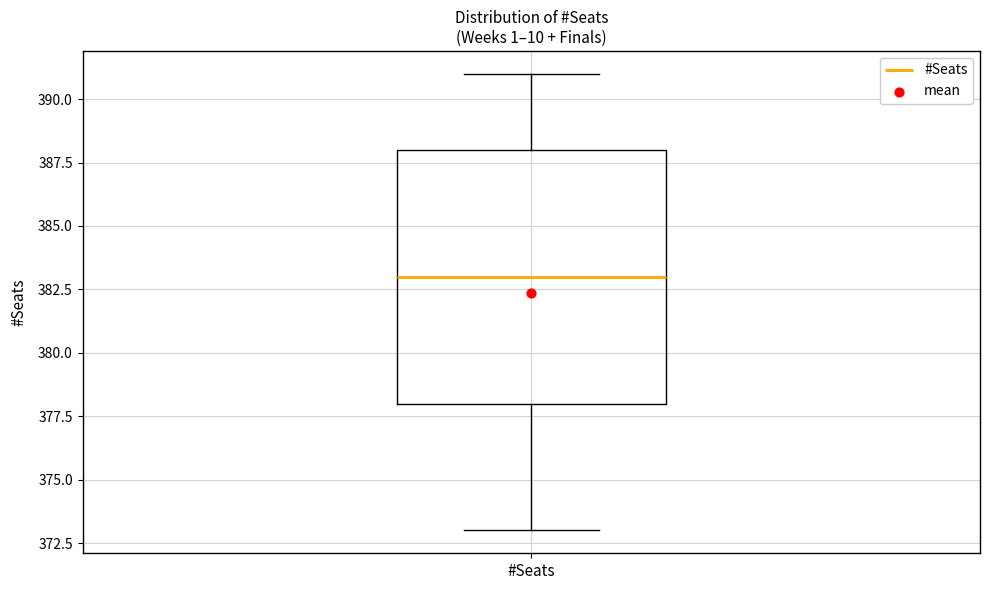

Where is the lower edge of the box for #Seats on the y-axis? The values are not printed on the chart, so give them approximately, as read against the axis.

378